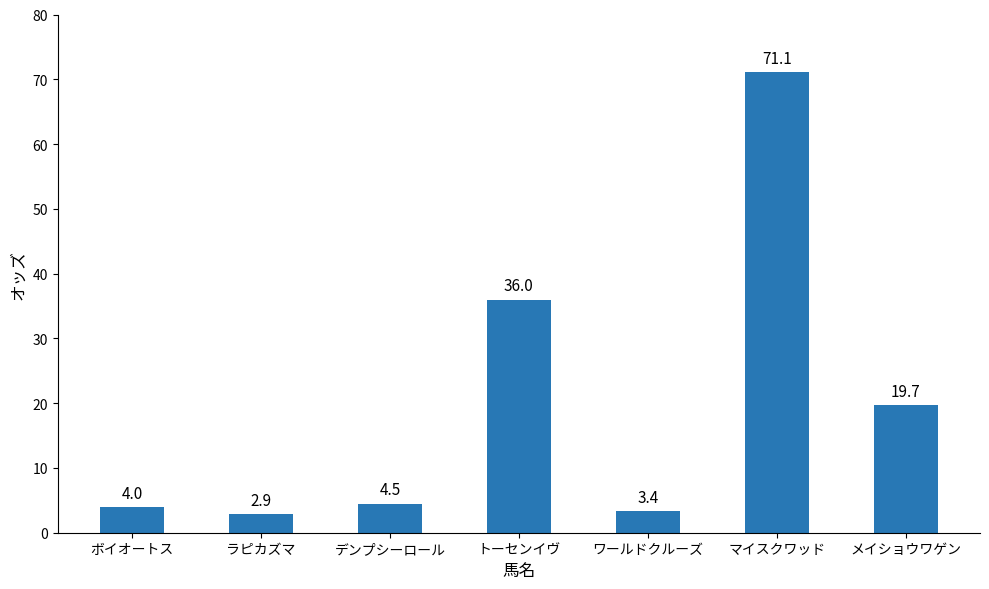

What is the label of the 5th bar from the left?

ワールドクルーズ